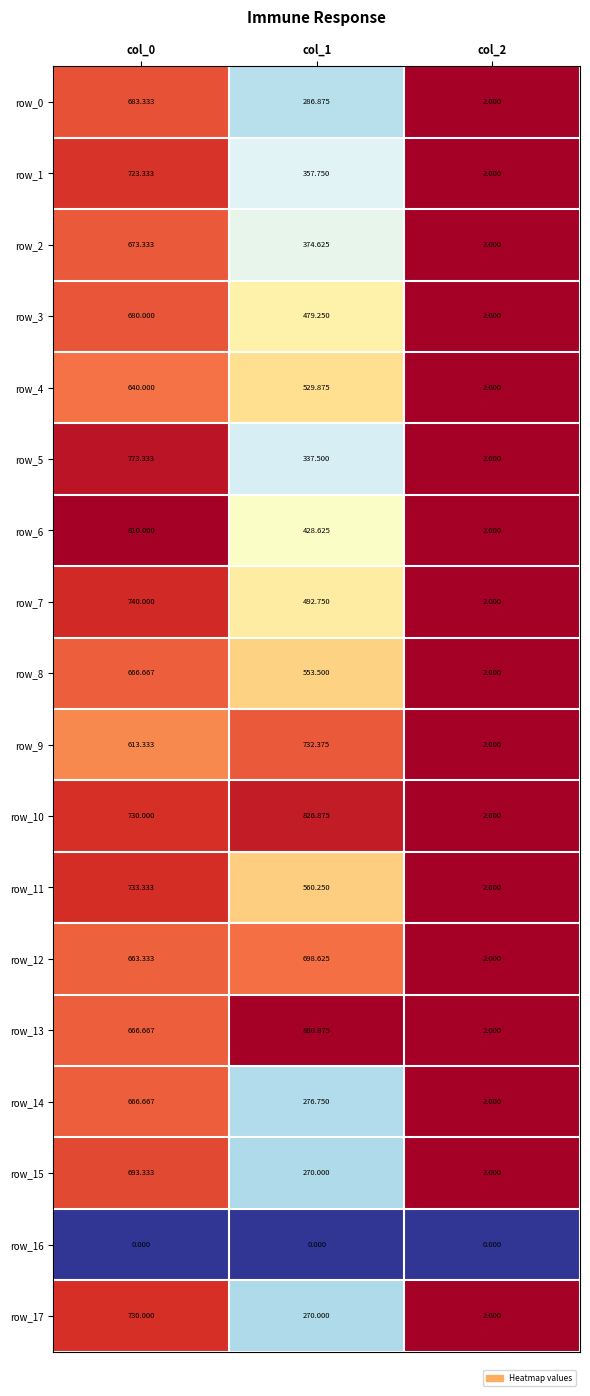

The value of row_12 at col_0 is 1.5. True or false?

False